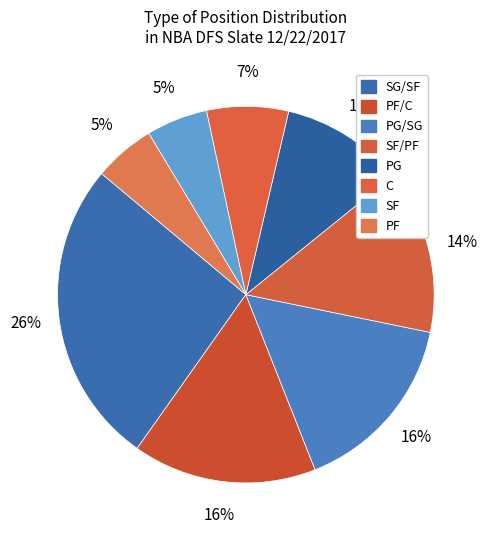

How many segments does this pie chart have?

8